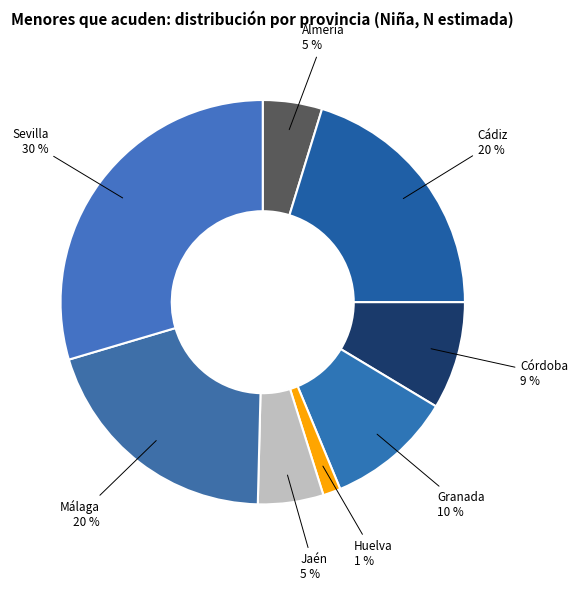

Combined, do Granada and Jaén account for over 50%?

No